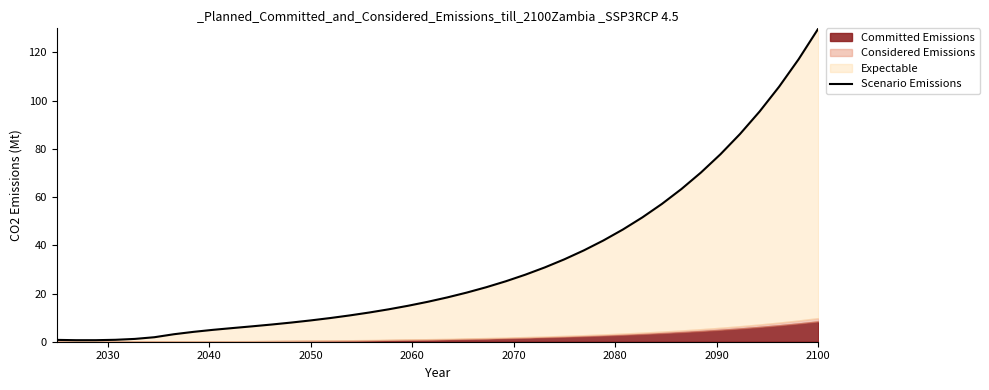

Is it true that the value at 26 is 7.0?

False